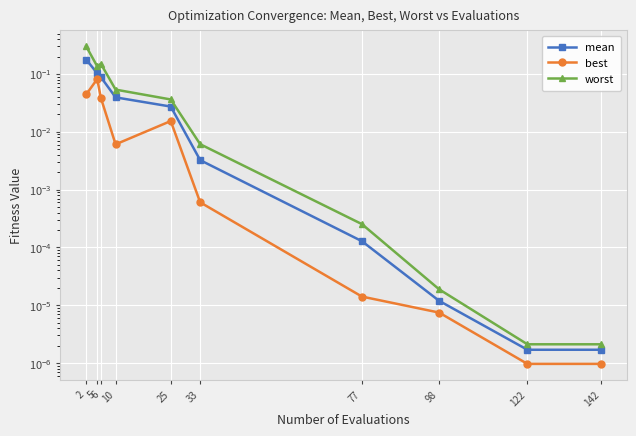

True or false: worst has a value of 0.1 at 10.

True